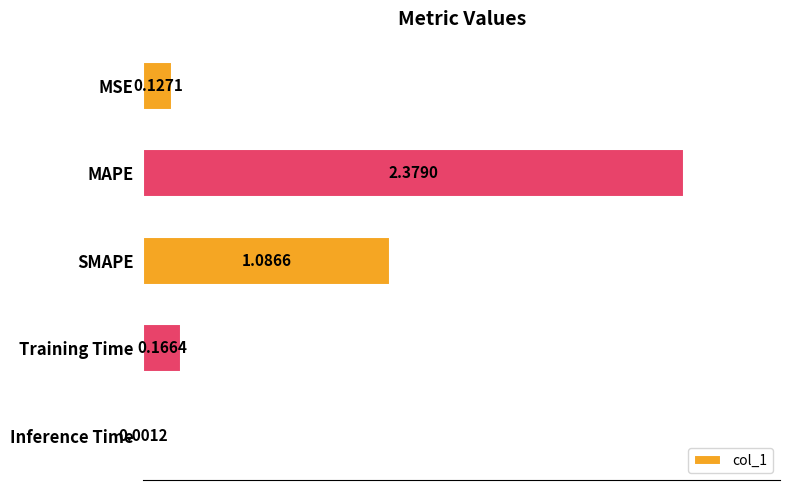

What is the sum of all values?

3.8